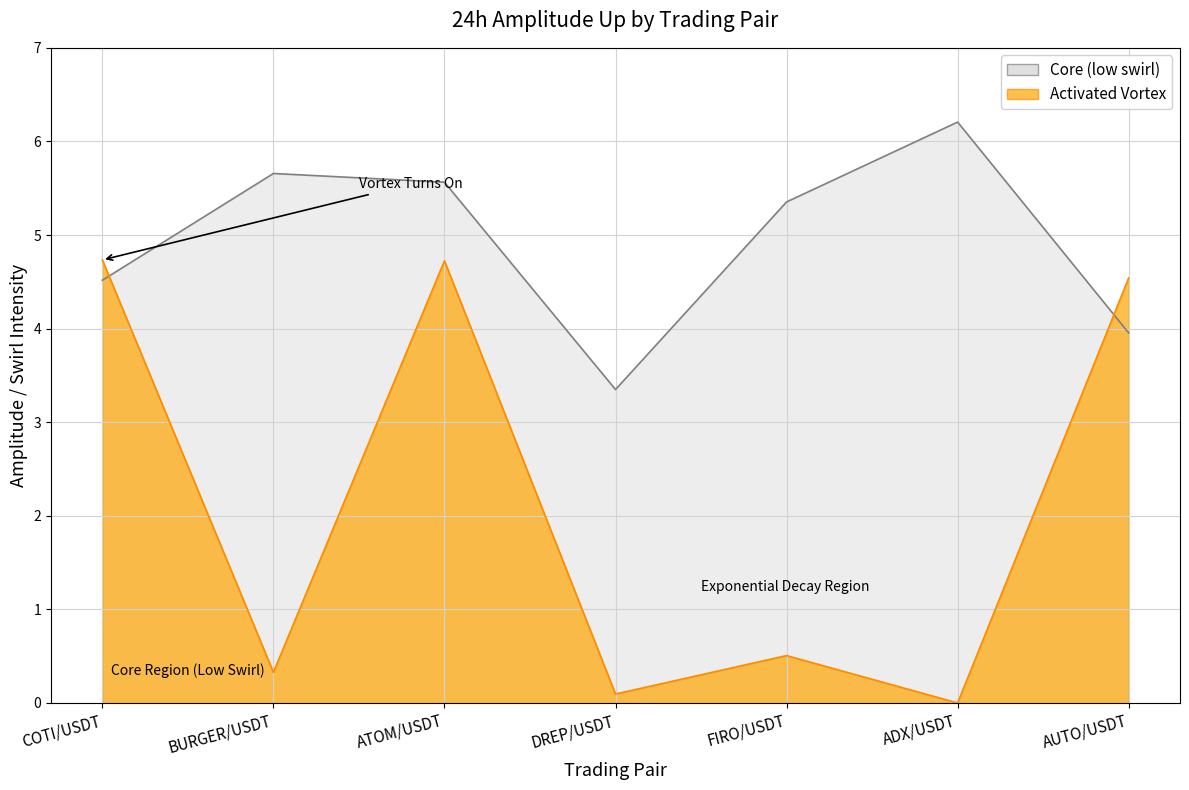

In av_24h_amplitude_up, how many points are higher than both neighbors (excluding endpoints)?

2